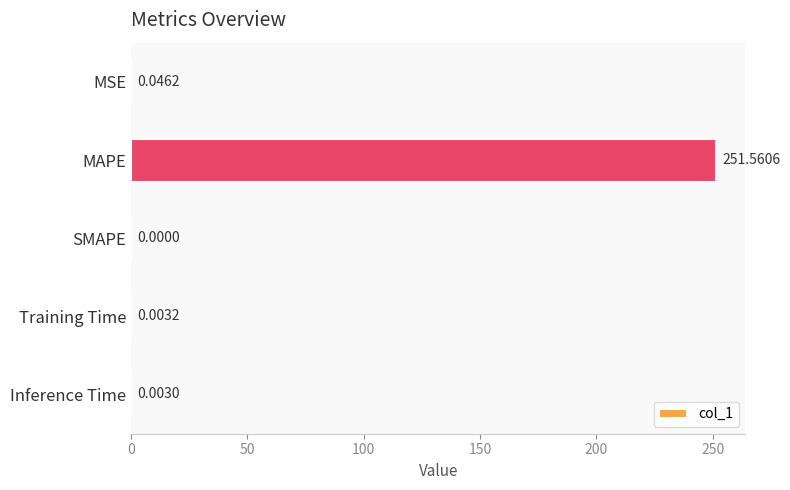

What is the sum of all values?

251.6